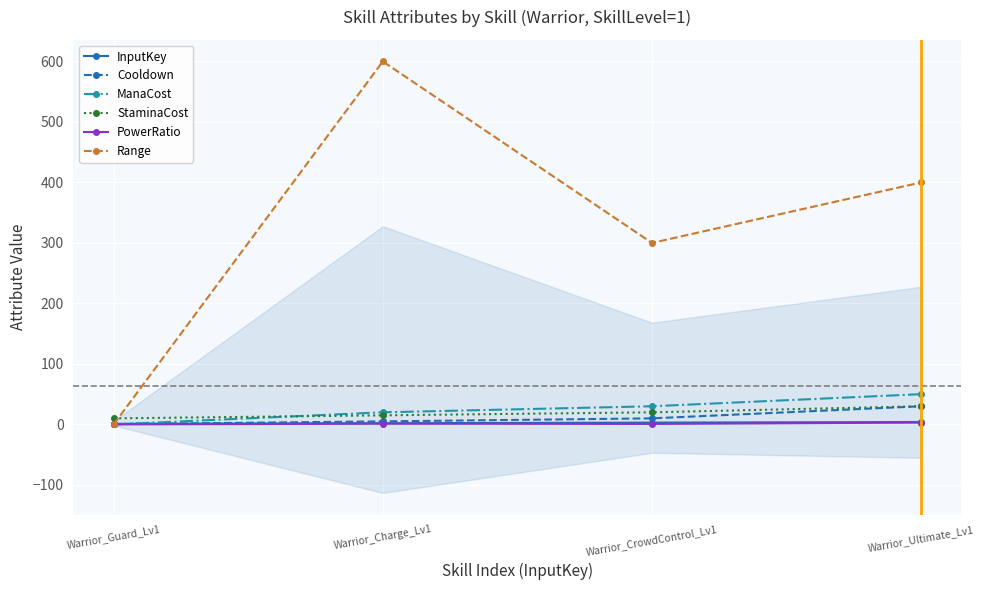

How many series are shown in this chart?

6